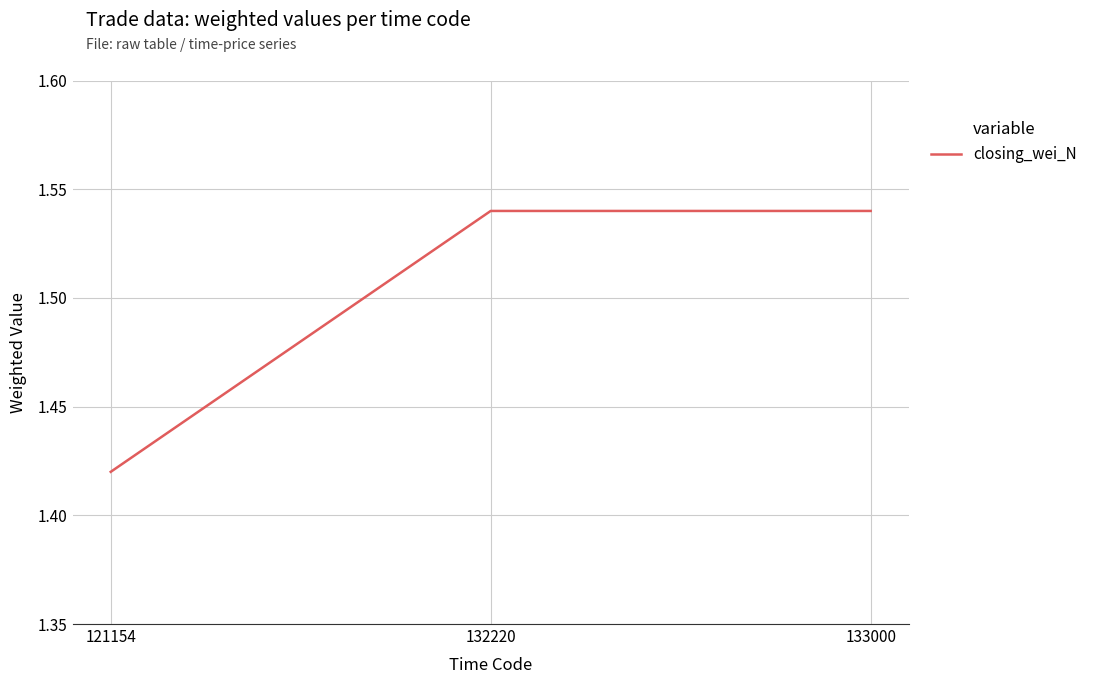

At which category does the chart reach its minimum across all series?

121154